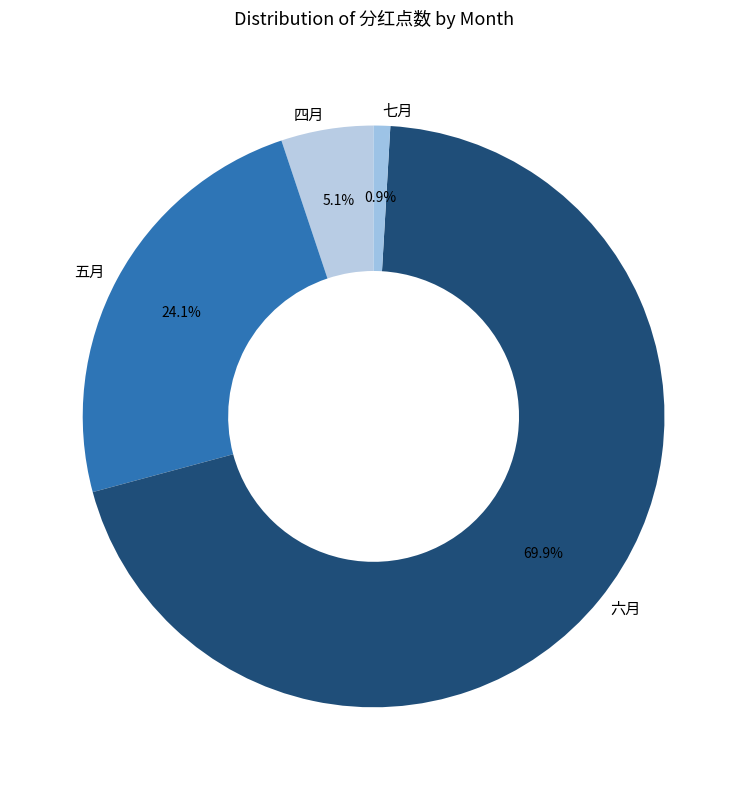

How many segments does this pie chart have?

4